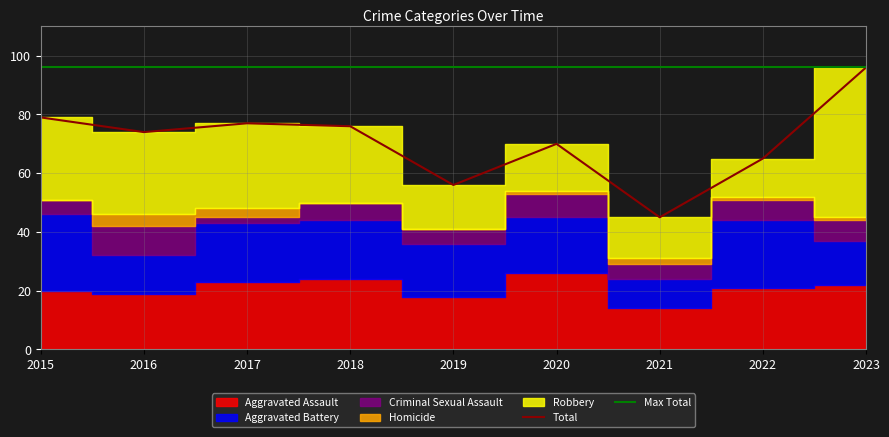

True or false: Total has a value of 16 at 2019.

False